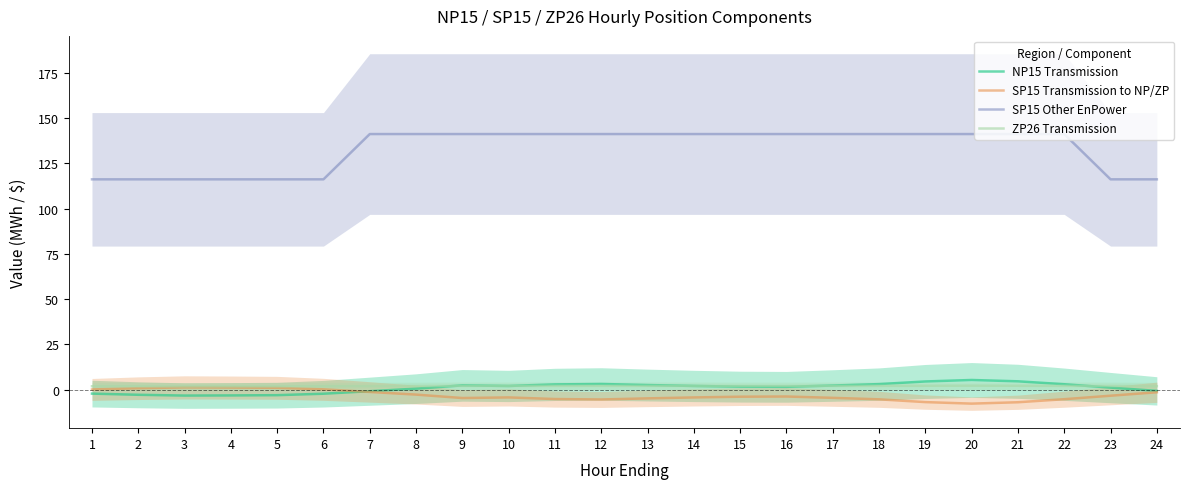

What is the maximum value for SP15 Other EnPower?

141.2